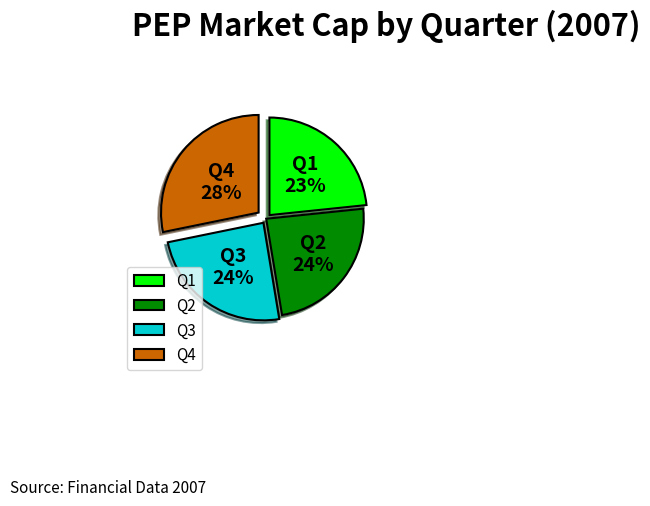

Which has a higher value, Q4 or Q3?

Q4